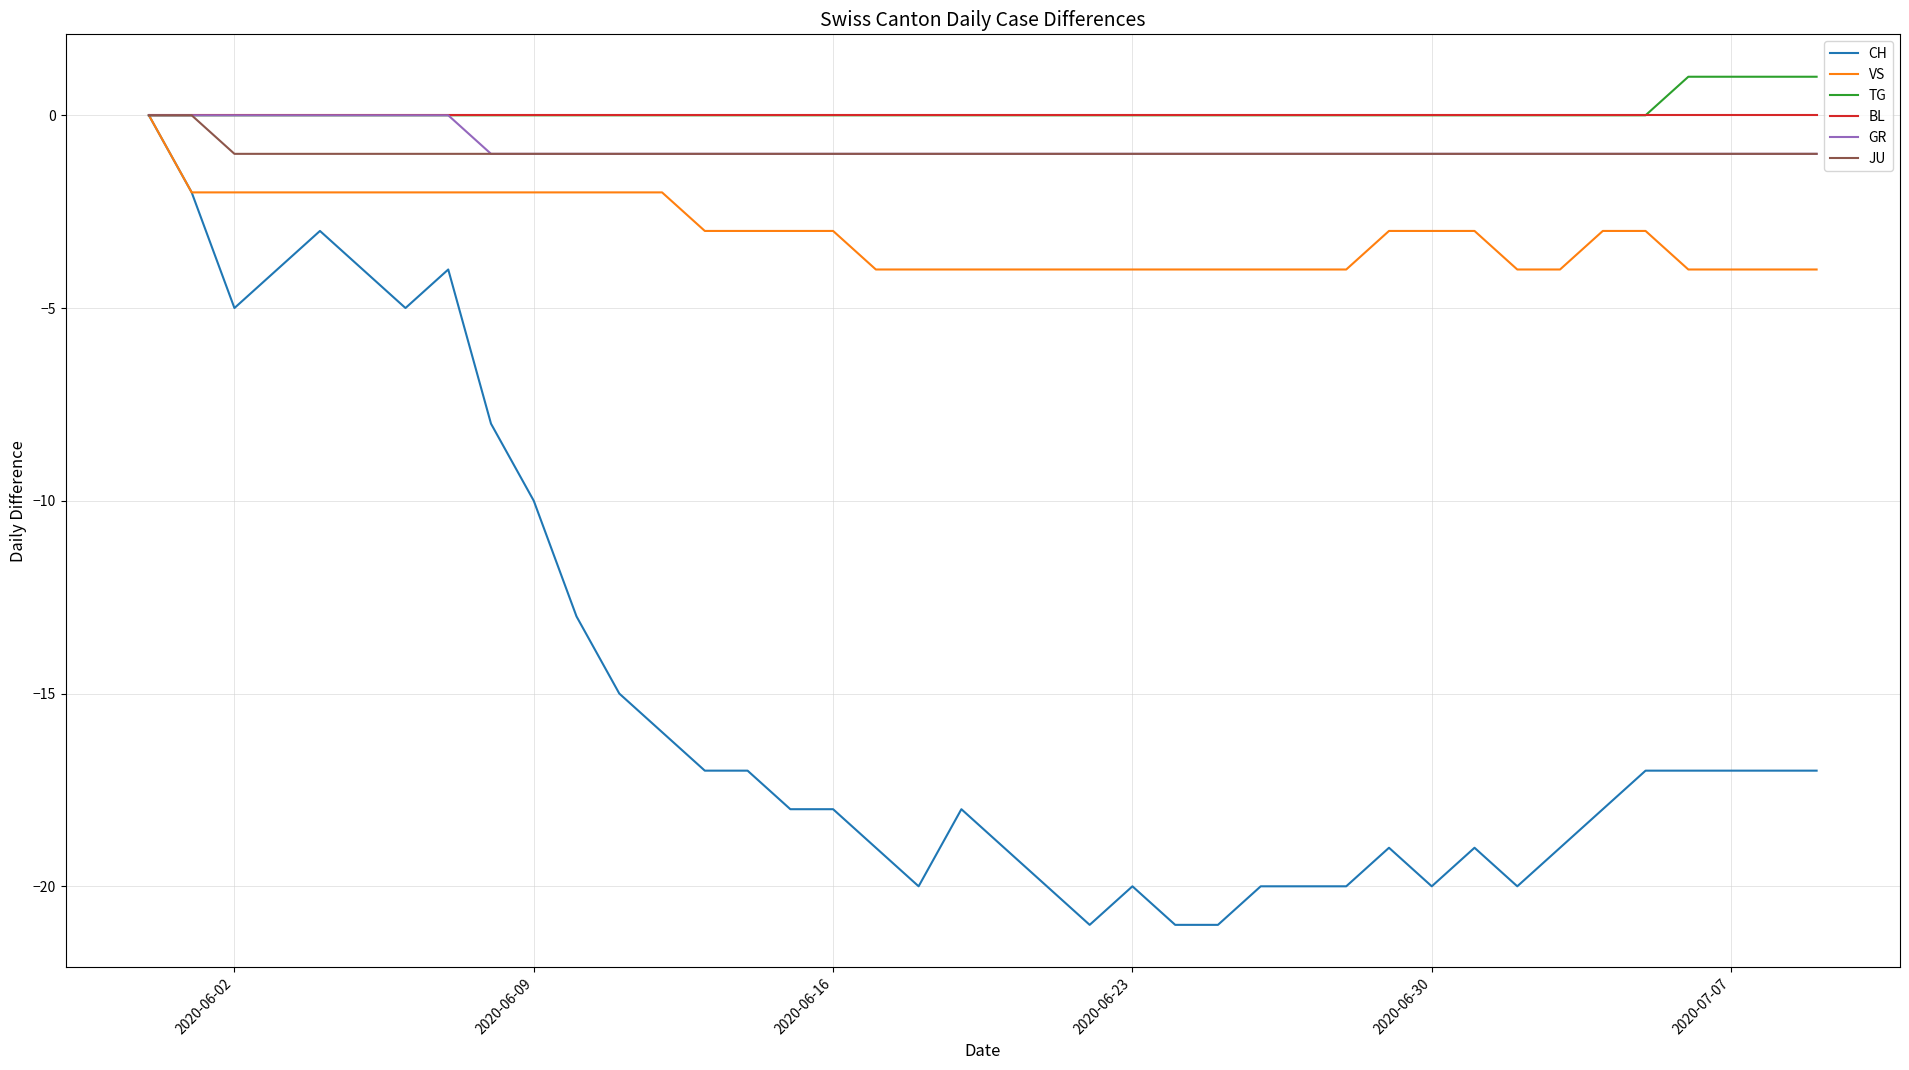

What is the minimum value shown in the chart?

-21